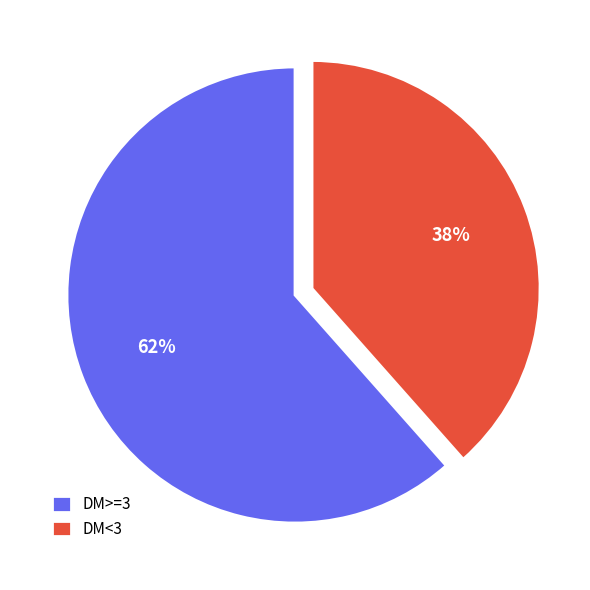

What percentage is the DM>=3 slice, to the nearest percent?

62%